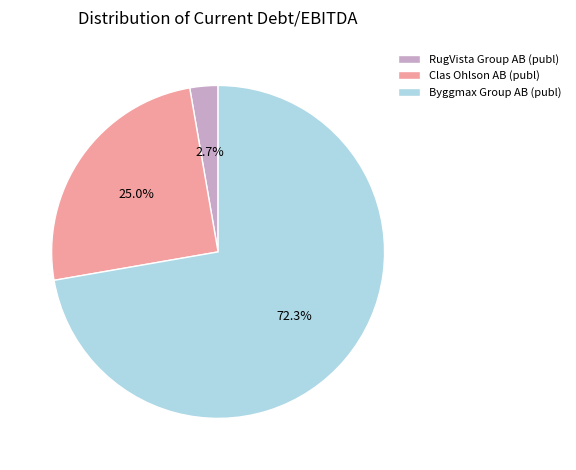

The Byggmax Group AB (publ) slice represents 72% of the pie. True or false?

True